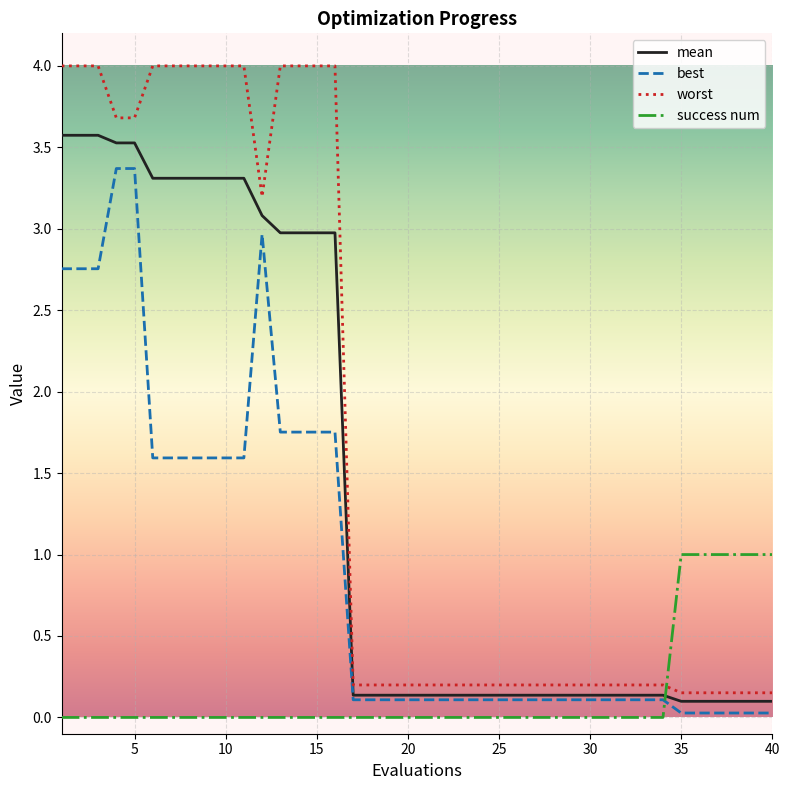

List the series in order of their overall mean, lowest first.

success num, best, mean, worst